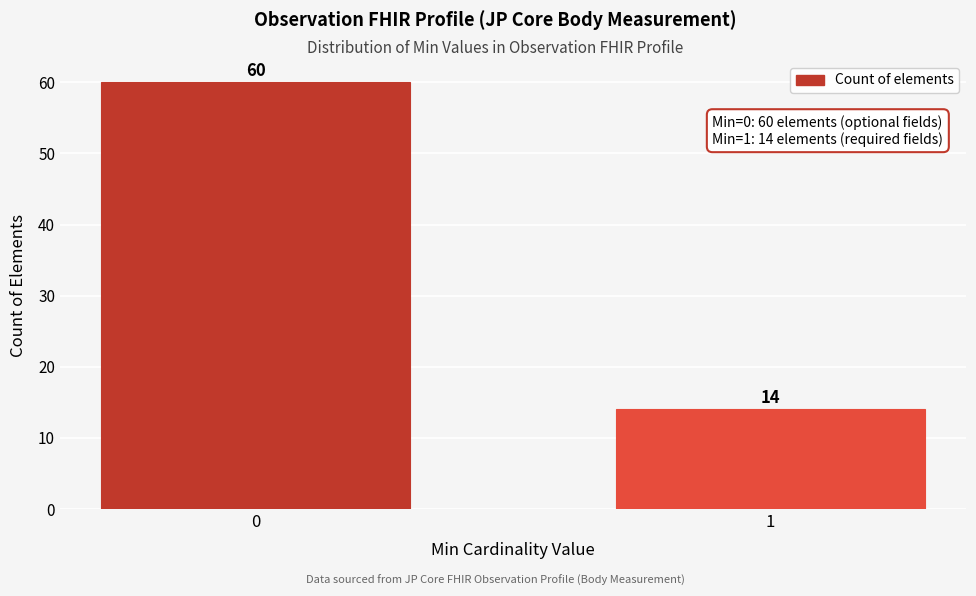

Reading left to right, what are all the values shown in this chart?

0=60	1=14